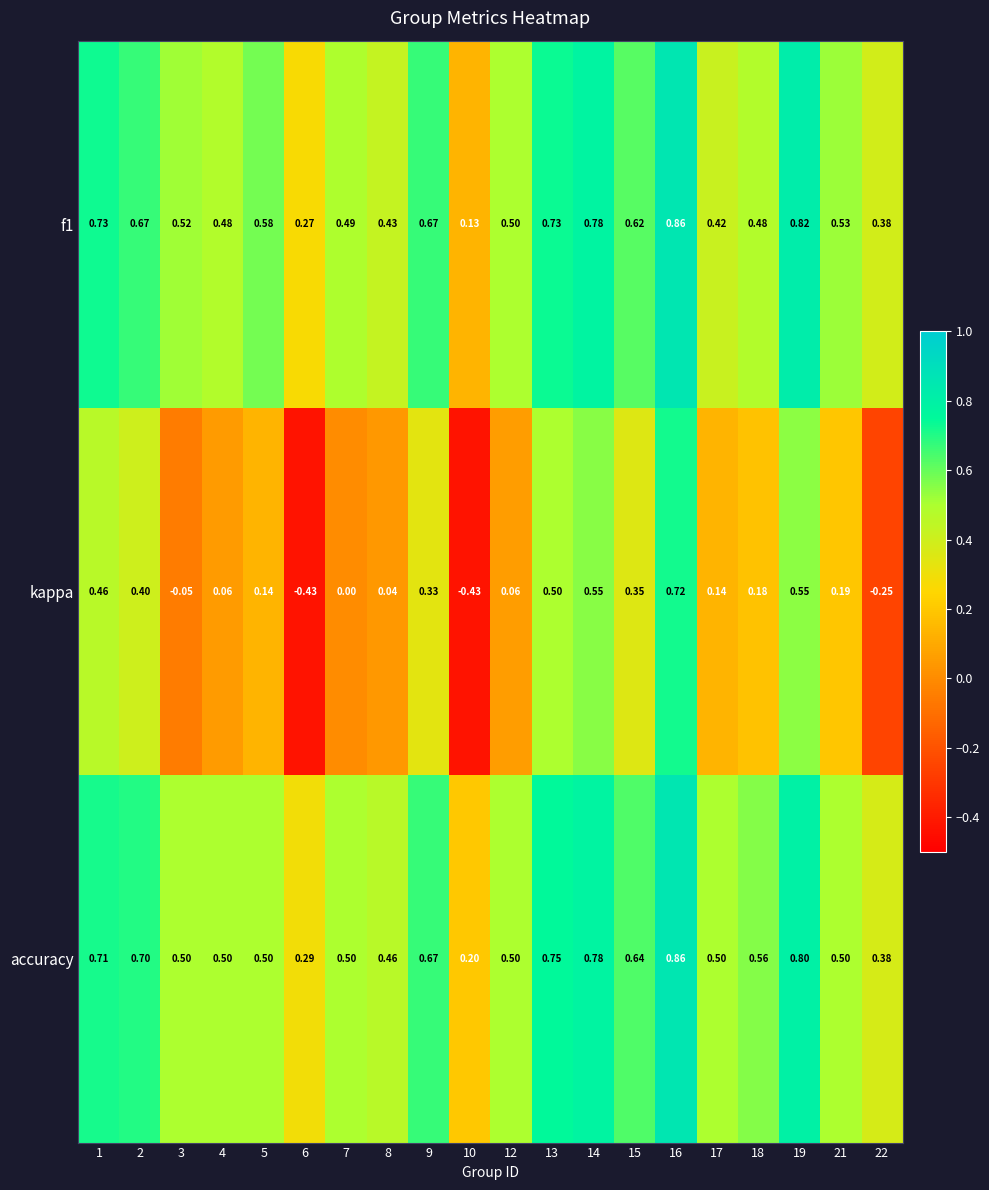

Which series changed the most between 6 and 16?

kappa